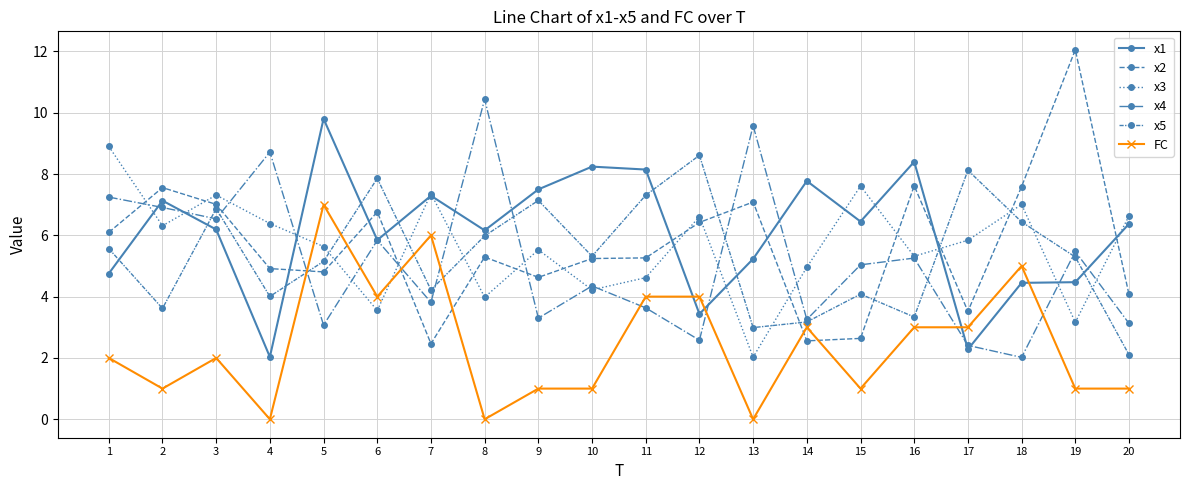

The value of x2 at 4 is 4.9. True or false?

True